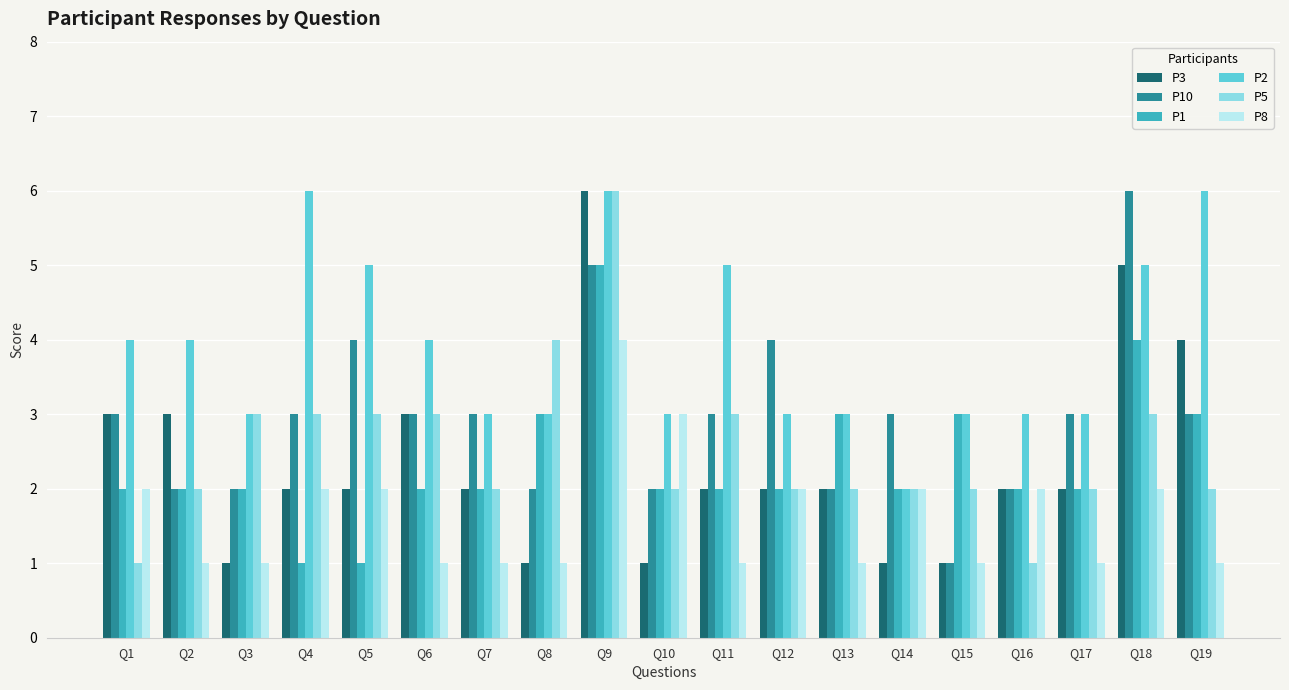

What is the greatest value displayed?

6